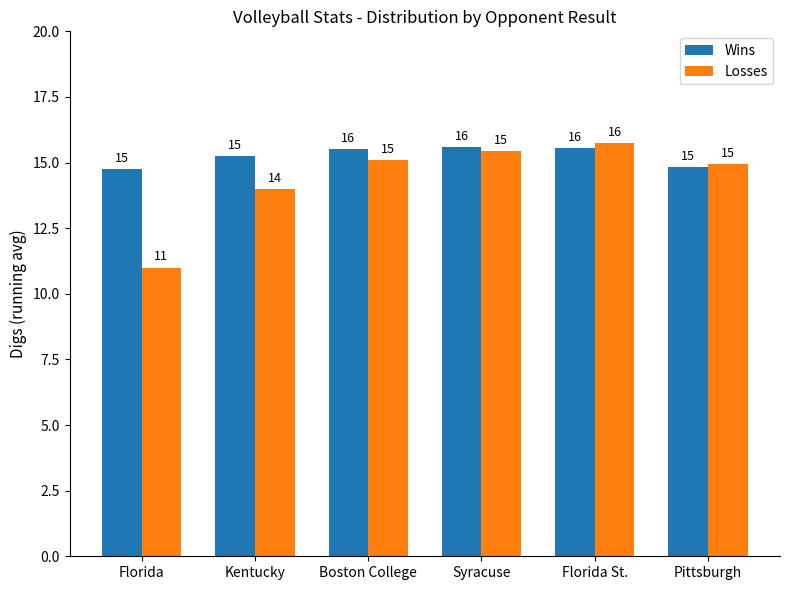

What is the difference between the maximum and second lowest values in the Wins series?

0.8